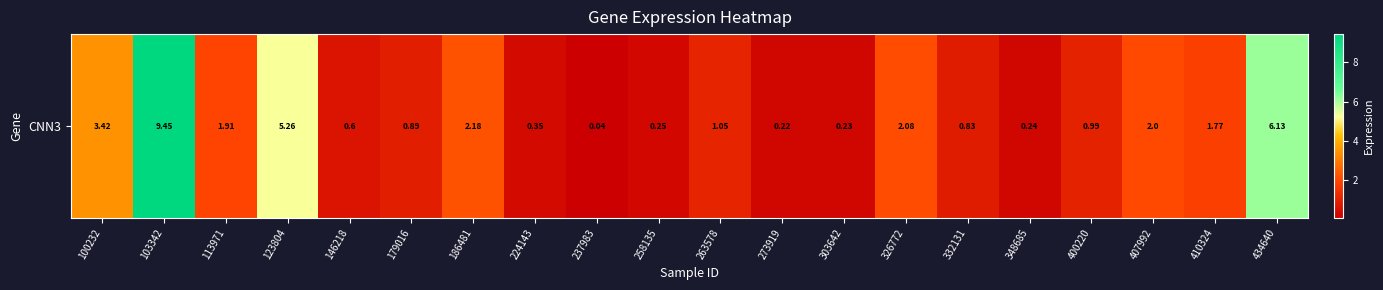

Rank the categories by value from highest to lowest.

103342, 434640, 123804, 100232, 186481, 326772, 407992, 113971, 410324, 263578, 400220, 179016, 332131, 146218, 224143, 258135, 348685, 303642, 273919, 237983